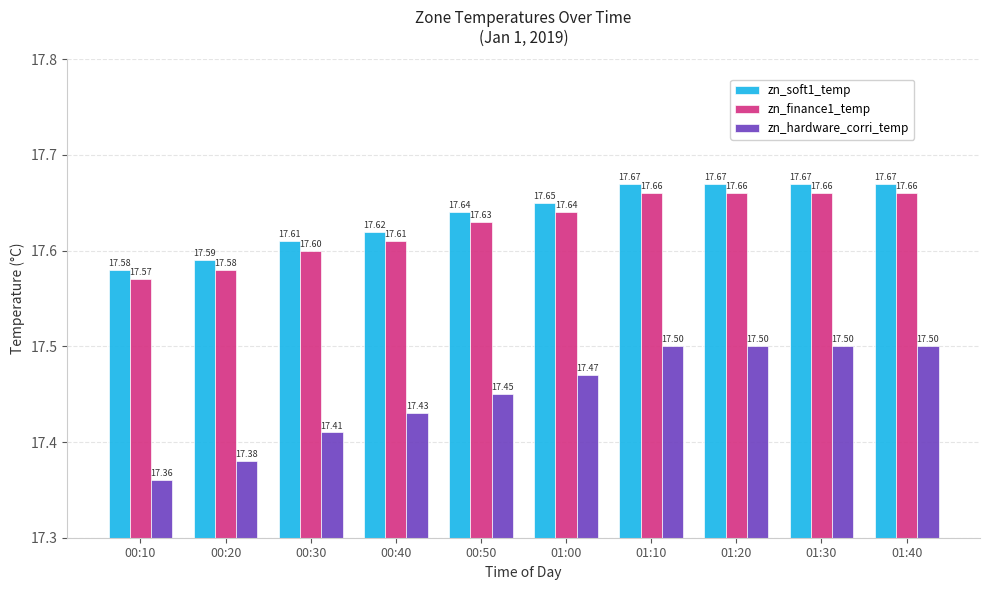

Count the zn_soft1_temp values in the range 17 to 18.

10